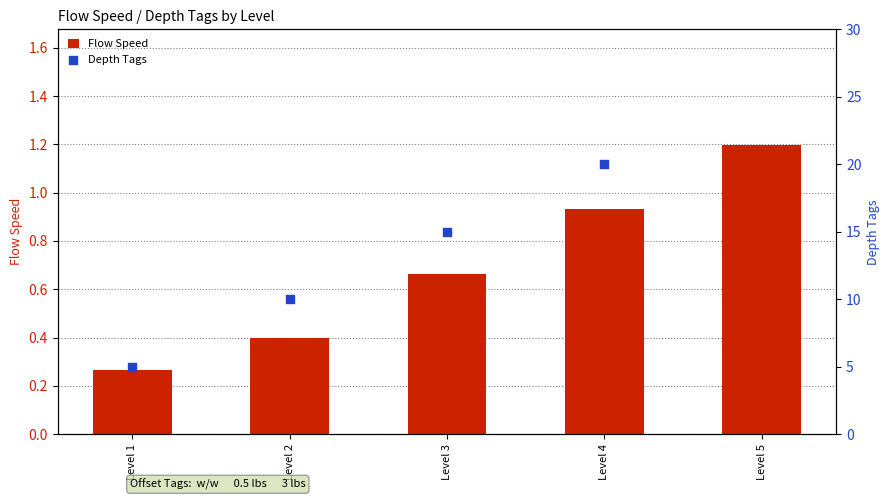

Is the value of Depth Tags at Level 4 greater than the value of Flow Speed at Level 4?

Yes